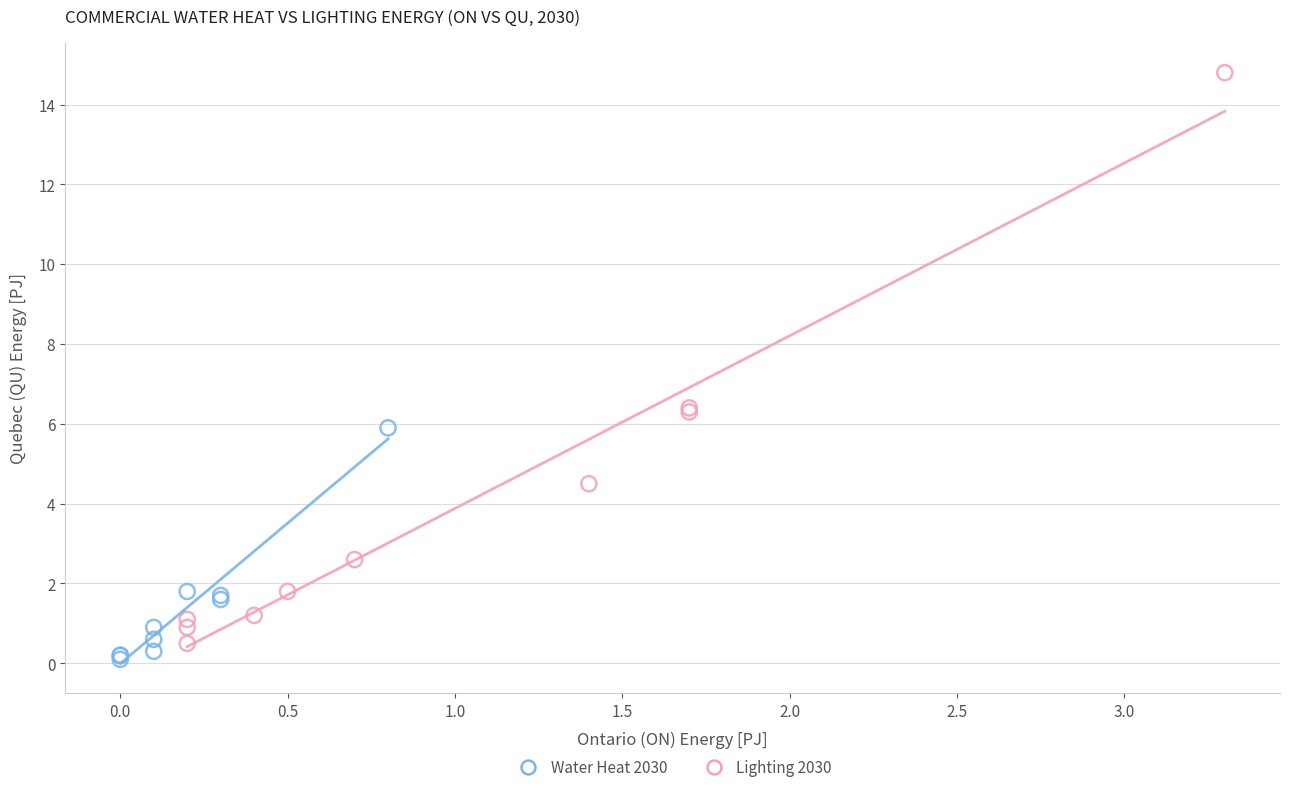

Which series has the largest Y range (max minus min)?

Lighting 2030